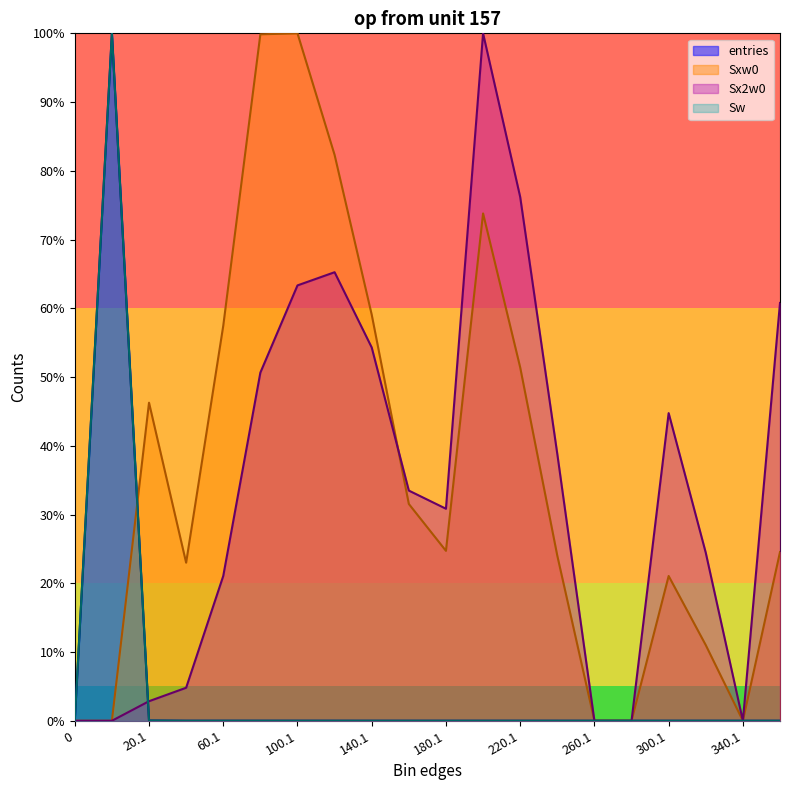

Reading right to left, extract all data points from this chart.

entries: 360.1=0.0	340.1=0.0	320.1=0.0	300.1=0.0	280.1=0.0	260.1=0.0	240.1=0.0	220.1=0.0	200.1=0.0	180.1=0.0	160.1=0.0	140.1=0.0	120.1=0.0	100.1=0.0	80.1=0.0	60.1=0.0	40.1=0.0	20.1=0.0	0.9=100.0	0=0.0
Sw: 360.1=0.0	340.1=0.0	320.1=0.0	300.1=0.0	280.1=0.0	260.1=0.0	240.1=0.0	220.1=0.0	200.1=0.0	180.1=0.0	160.1=0.0	140.1=0.0	120.1=0.0	100.1=0.0	80.1=0.0	60.1=0.0	40.1=0.0	20.1=0.0	0.9=100.0	0=0.0
Sxw0: 360.1=24.5	340.1=0.0	320.1=11.0	300.1=21.1	280.1=0.0	260.1=0.0	240.1=24.0	220.1=51.4	200.1=73.8	180.1=24.7	160.1=31.5	140.1=59.1	120.1=82.3	100.1=100.0	80.1=99.9	60.1=57.5	40.1=23.0	20.1=46.3	0.9=0.0	0=0.0
Sx2w0: 360.1=60.8	340.1=0.0	320.1=24.4	300.1=44.8	280.1=0.0	260.1=0.0	240.1=38.8	220.1=76.2	200.1=100.0	180.1=30.8	160.1=33.5	140.1=54.3	120.1=65.3	100.1=63.3	80.1=50.6	60.1=21.1	40.1=4.8	20.1=2.8	0.9=0.0	0=0.0